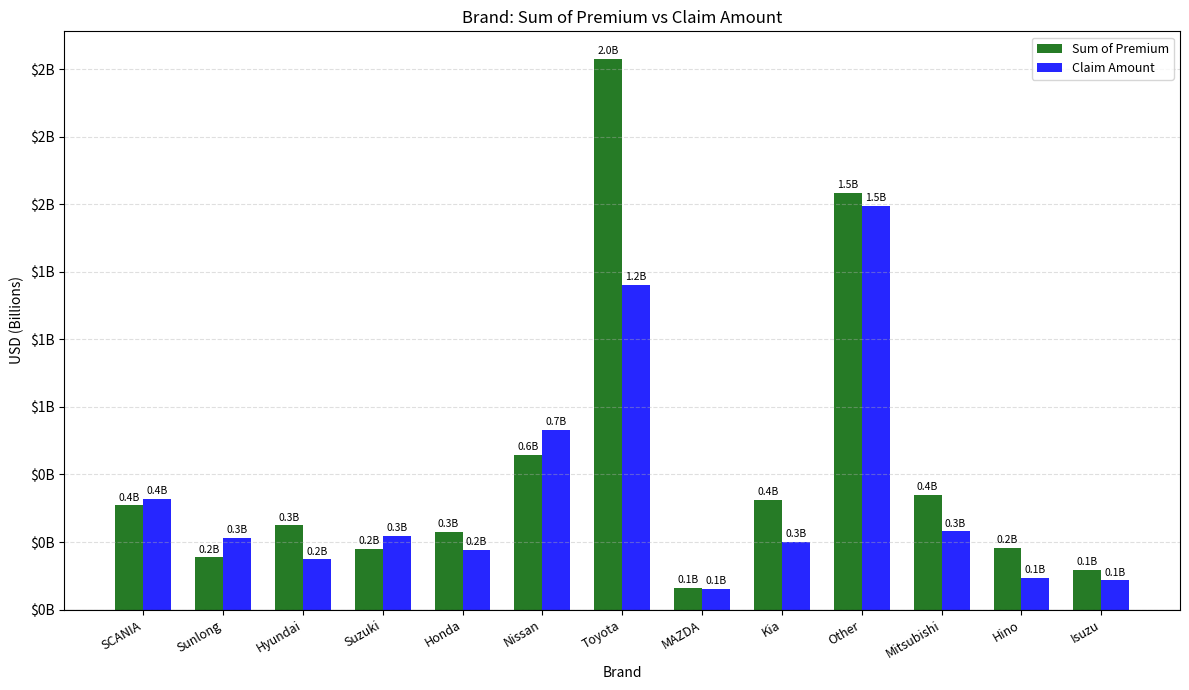

What are all the series names shown in the legend?

Sum of Premium, Claim Amount